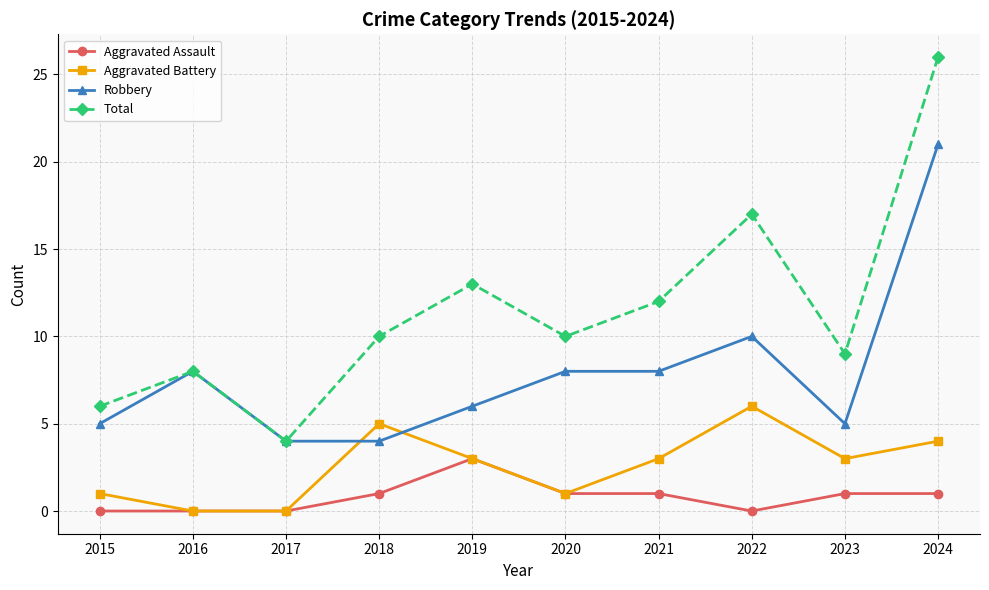

Is this an area chart (filled region under the line)?

No